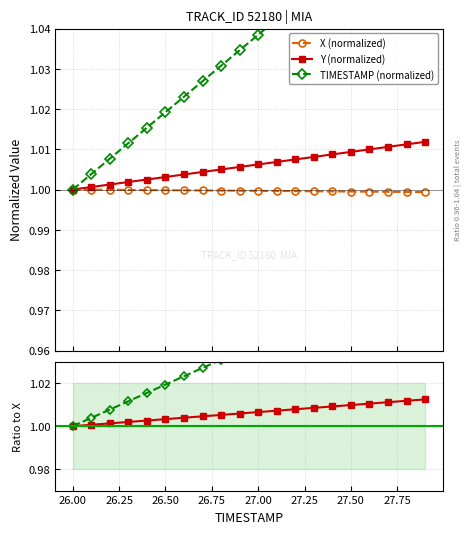

What is the difference between the highest and lowest values at 27.3?

0.1